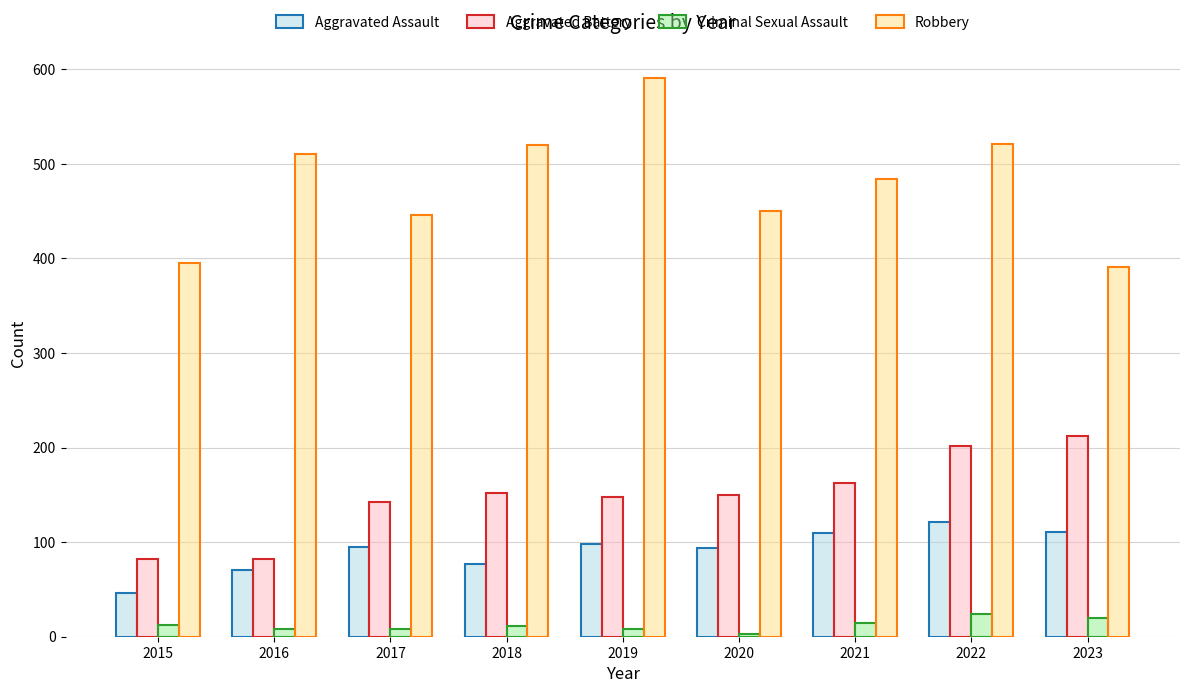

Is the value of Robbery at 2021 greater than the value of Aggravated Battery at 2019?

Yes